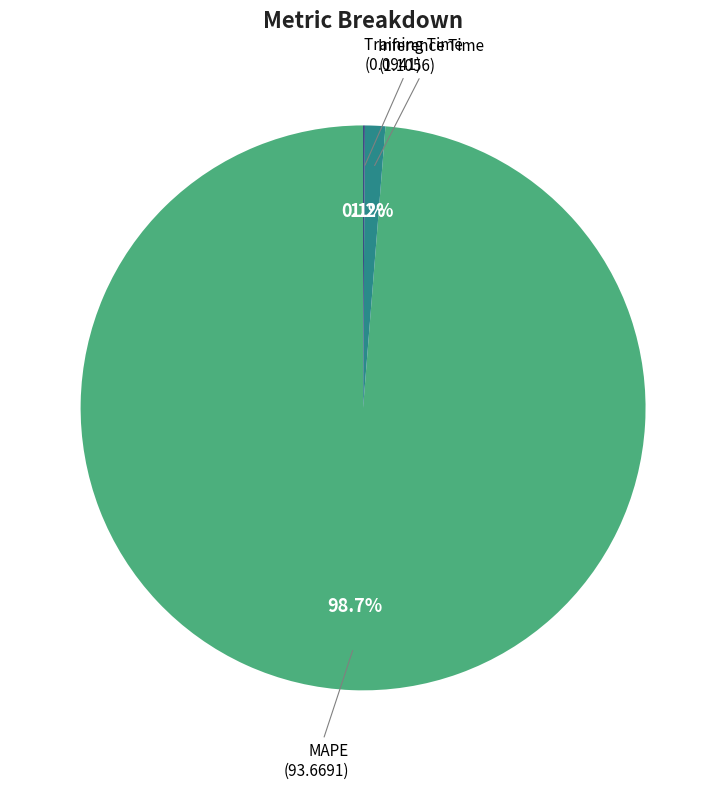

To the nearest percent, what is the difference between the largest and smallest slice percentages?

99%